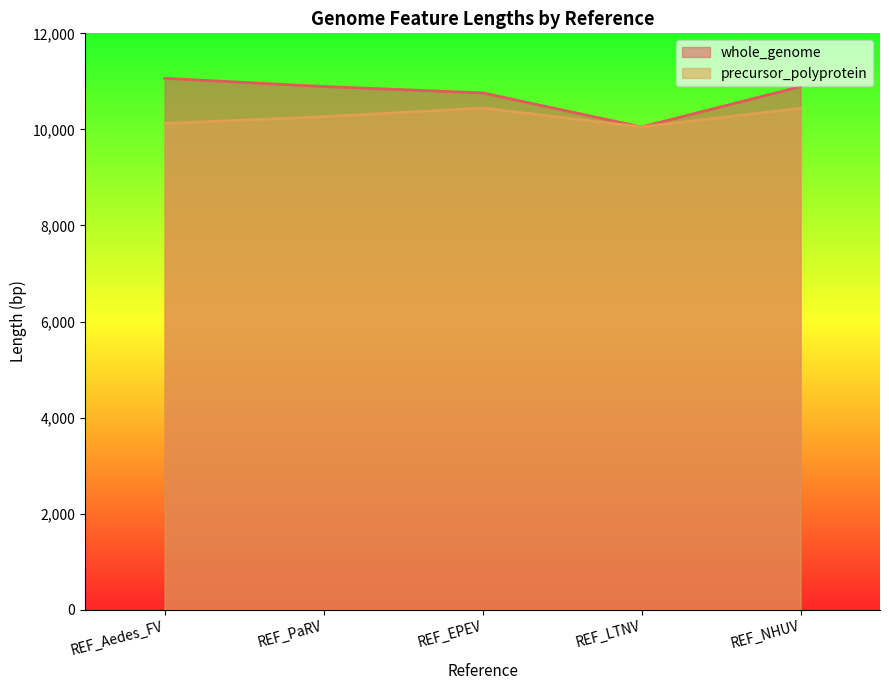

List the series in order of their overall mean, highest first.

whole_genome, precursor_polyprotein